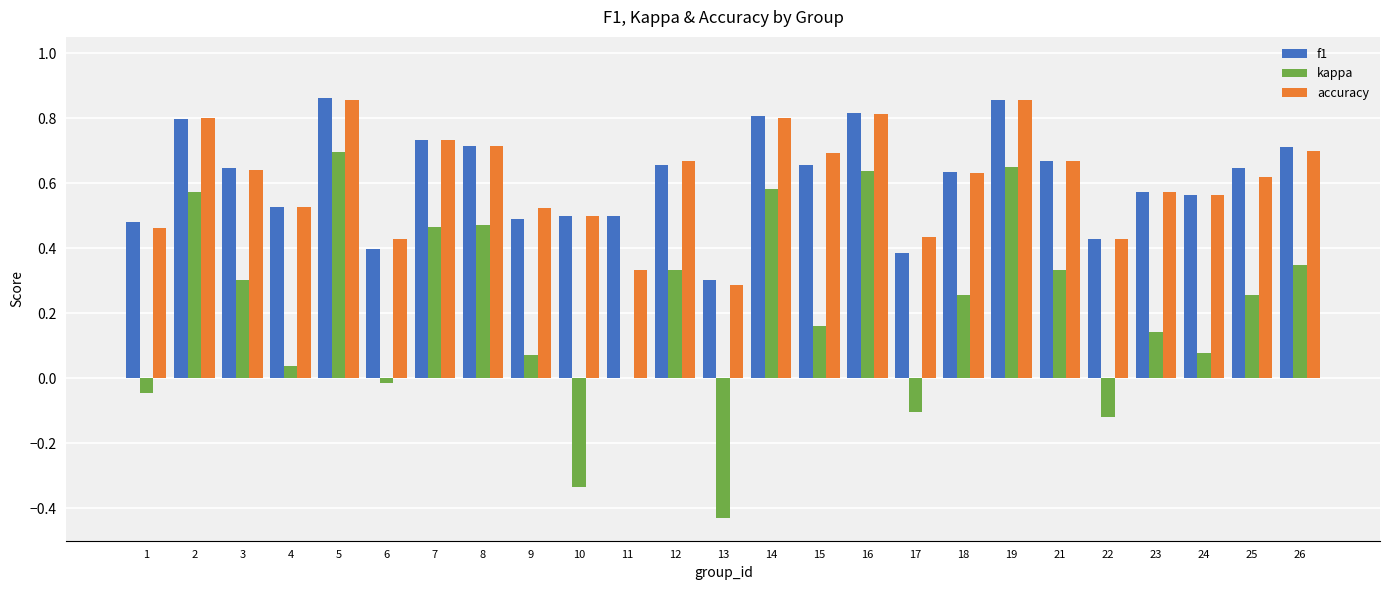

How many groups of bars are there?

25